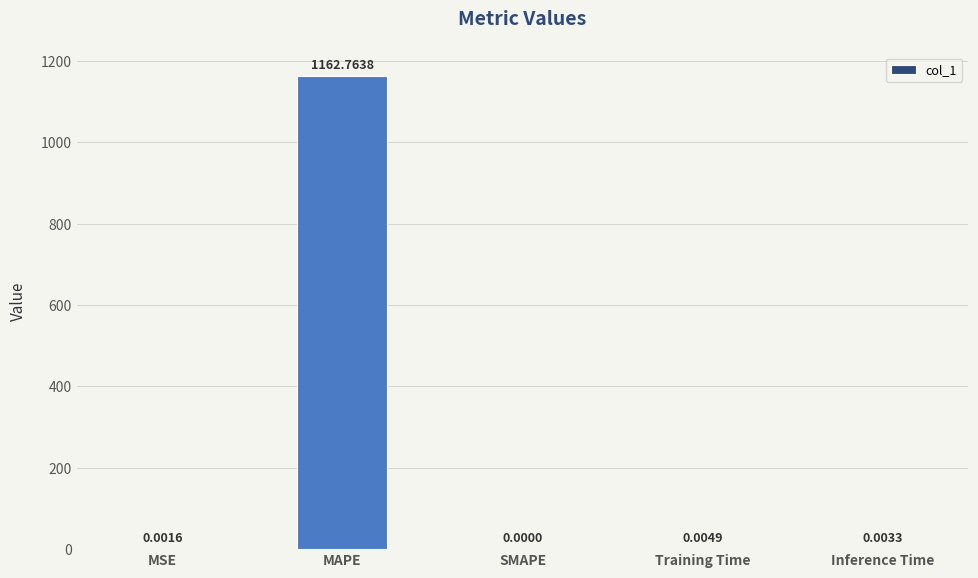

How many data points does each series have?

5